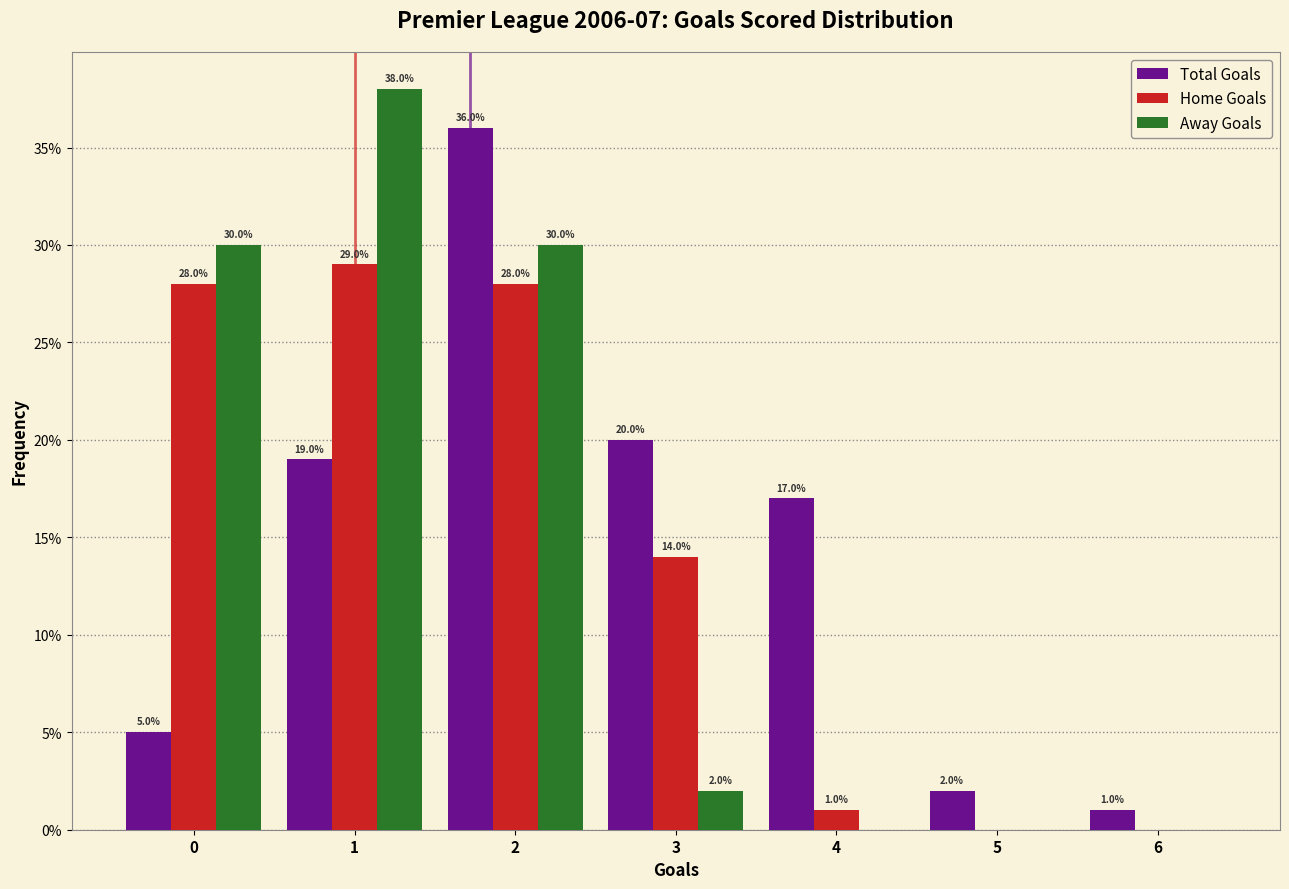

Reading right to left, list all the values displayed in this chart.

Total Goals: 6=1.0	5=2.0	4=17.0	3=20.0	2=36.0	1=19.0	0=5.0
Home Goals: 6=0.0	5=0.0	4=1.0	3=14.0	2=28.0	1=29.0	0=28.0
Away Goals: 6=0.0	5=0.0	4=0.0	3=2.0	2=30.0	1=38.0	0=30.0